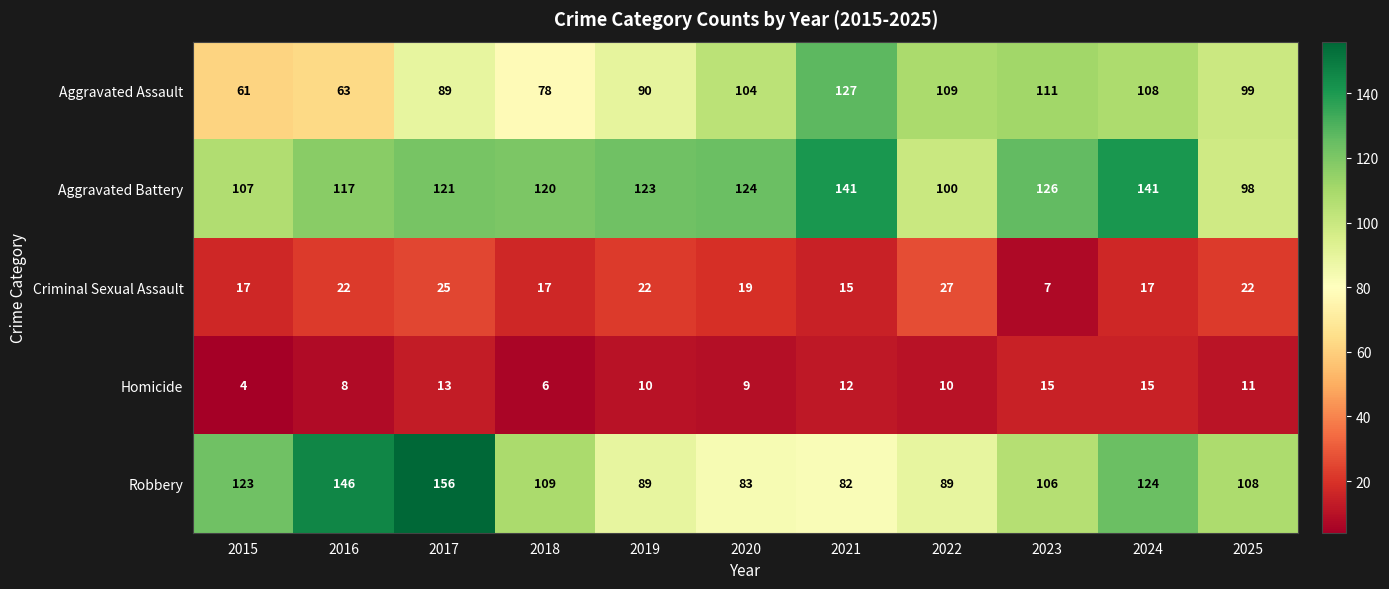

Is it true that Criminal Sexual Assault equals 4 at 2024?

False